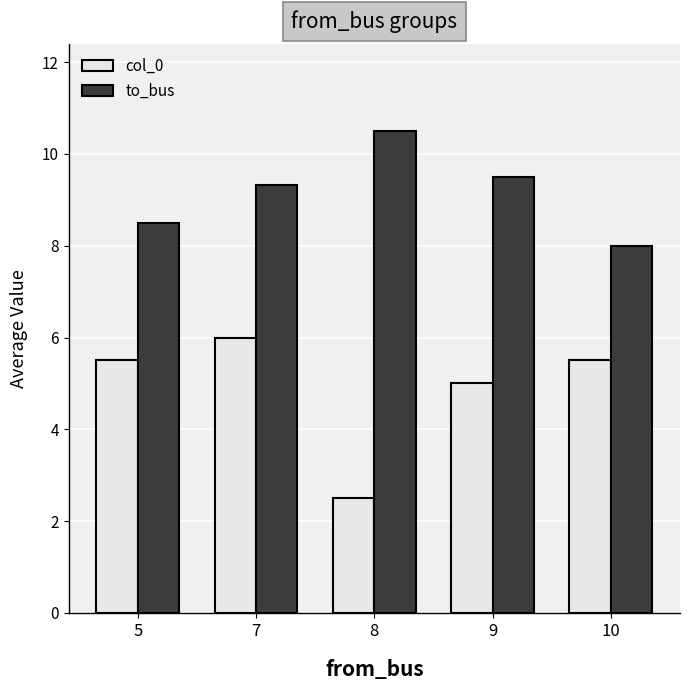

Read the col_0 value at 7.

6.0